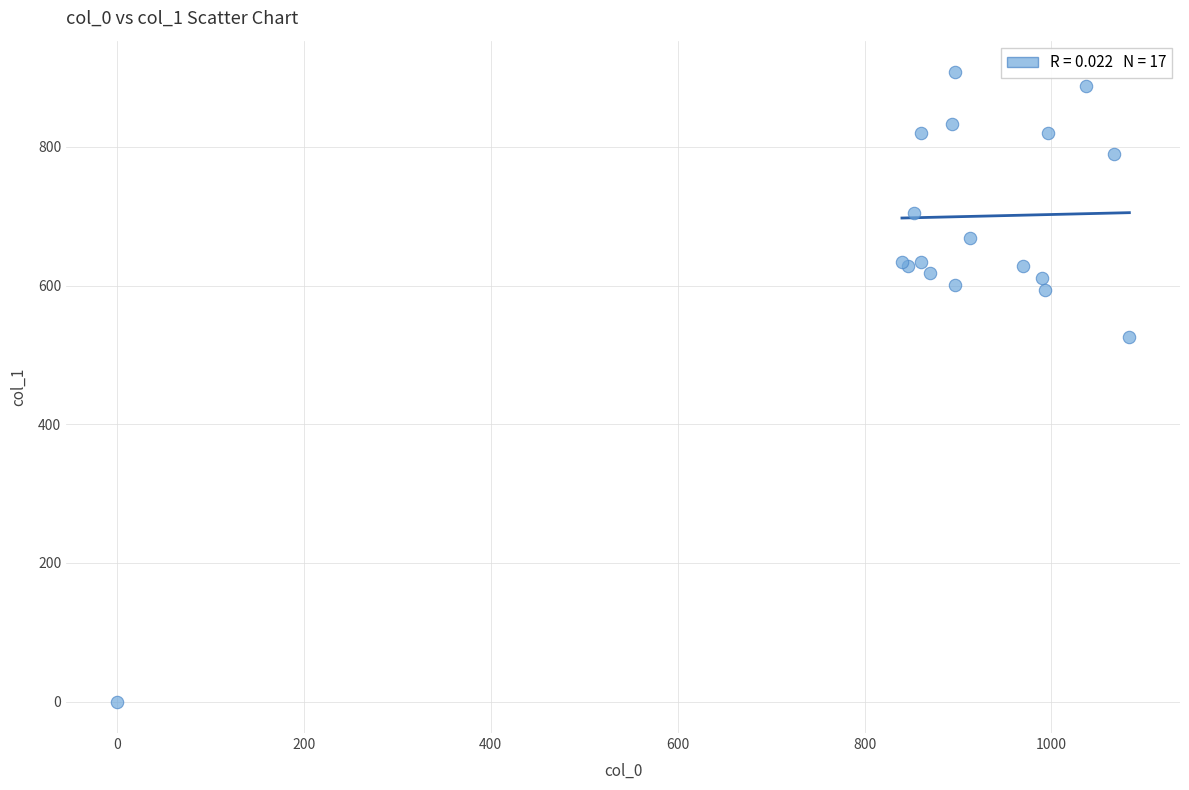

What Y value in the scatter plot is closest to 453?

526.5